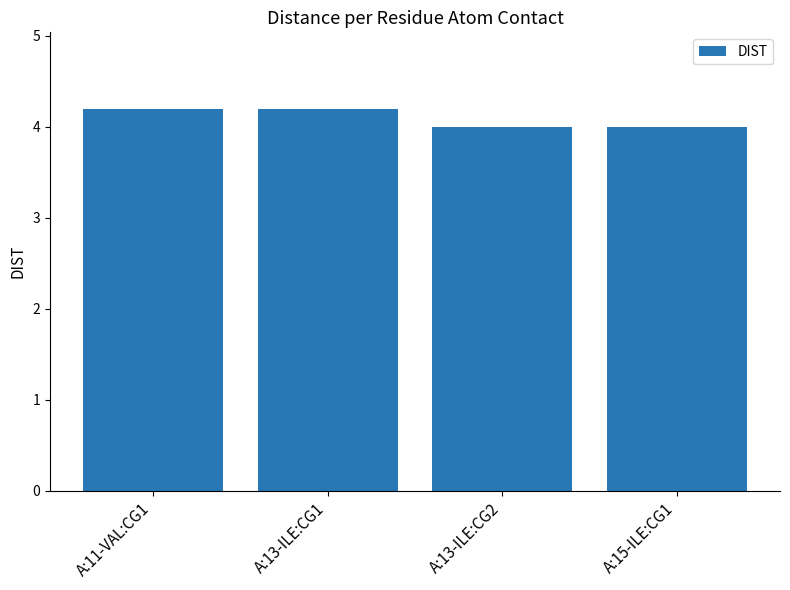

Reading left to right, extract all data points from this chart.

A:11-VAL:CG1=4.2	A:13-ILE:CG1=4.2	A:13-ILE:CG2=4.0	A:15-ILE:CG1=4.0